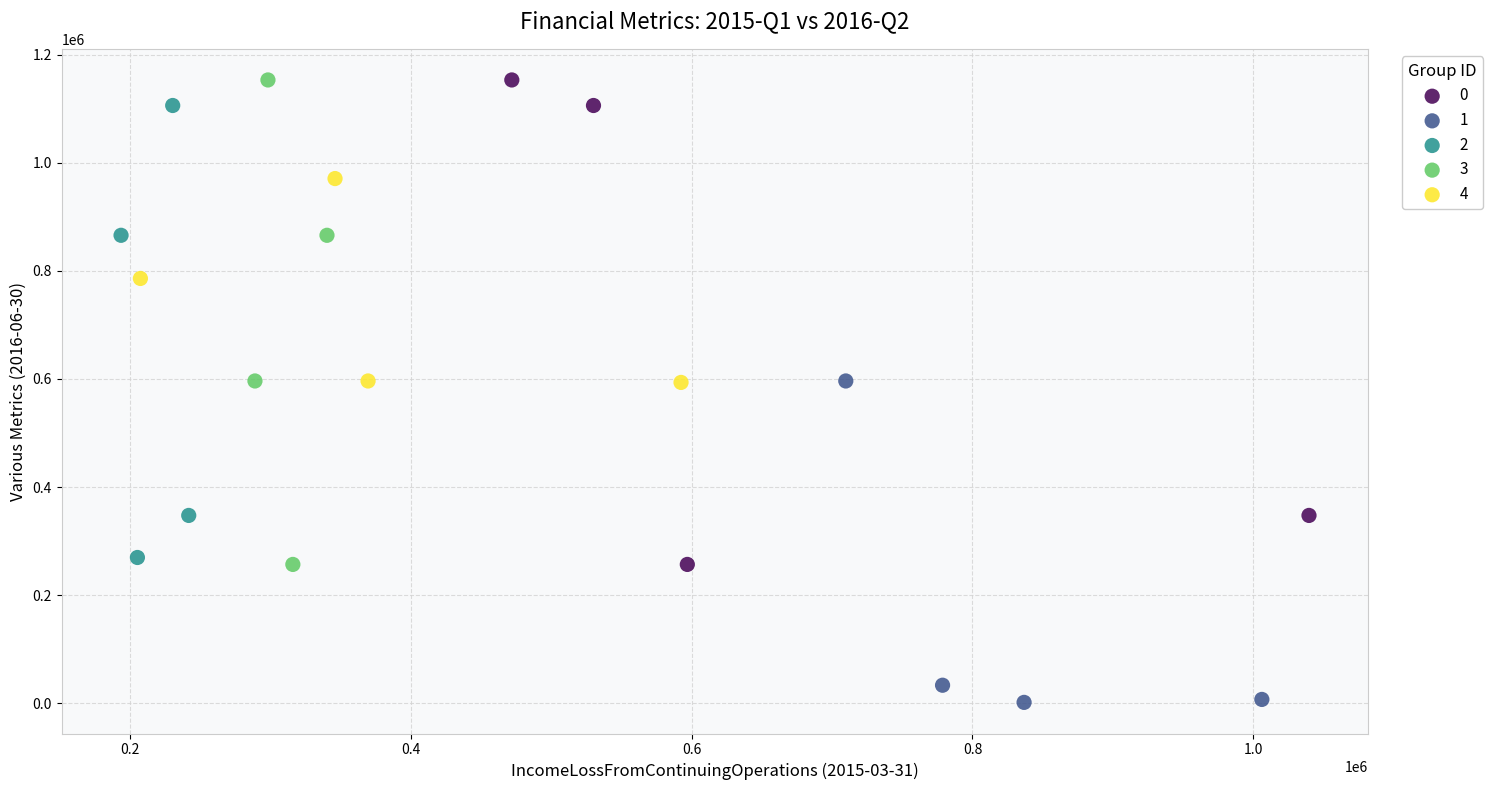

What are all the series names shown in the legend?

0, 1, 2, 3, 4